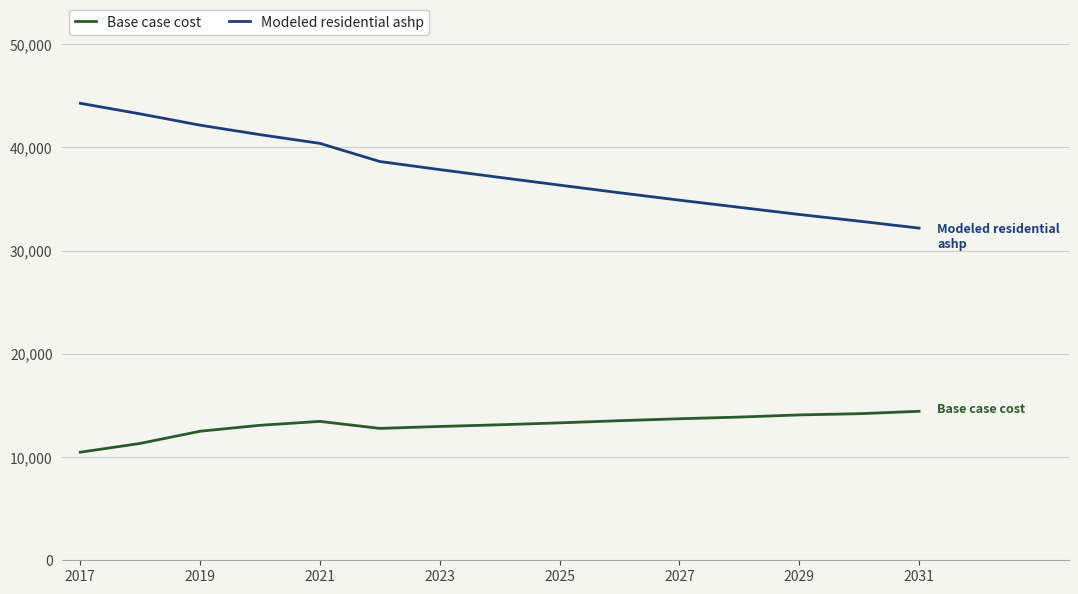

What is the average value of the Modeled residential ashp series?

37617.2